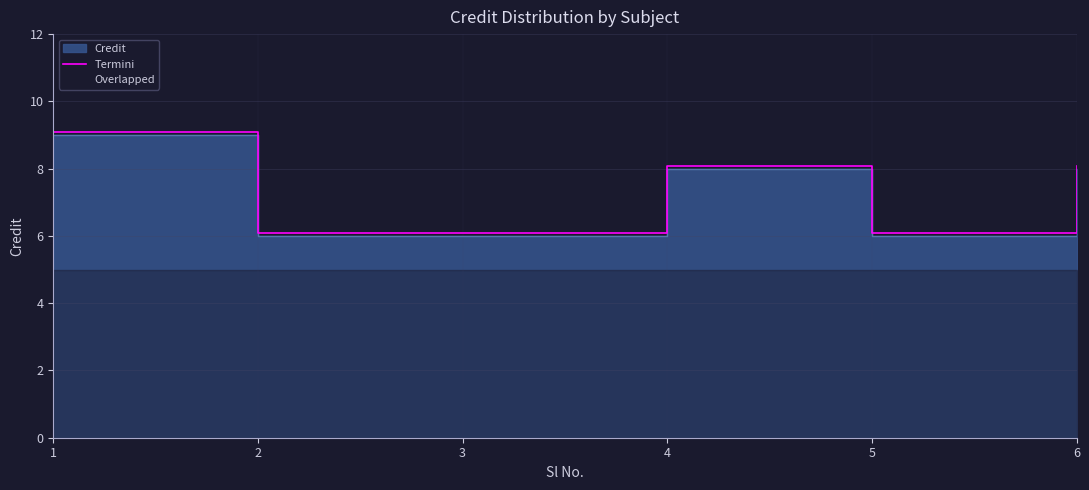

Which category has the highest value across all series?

1